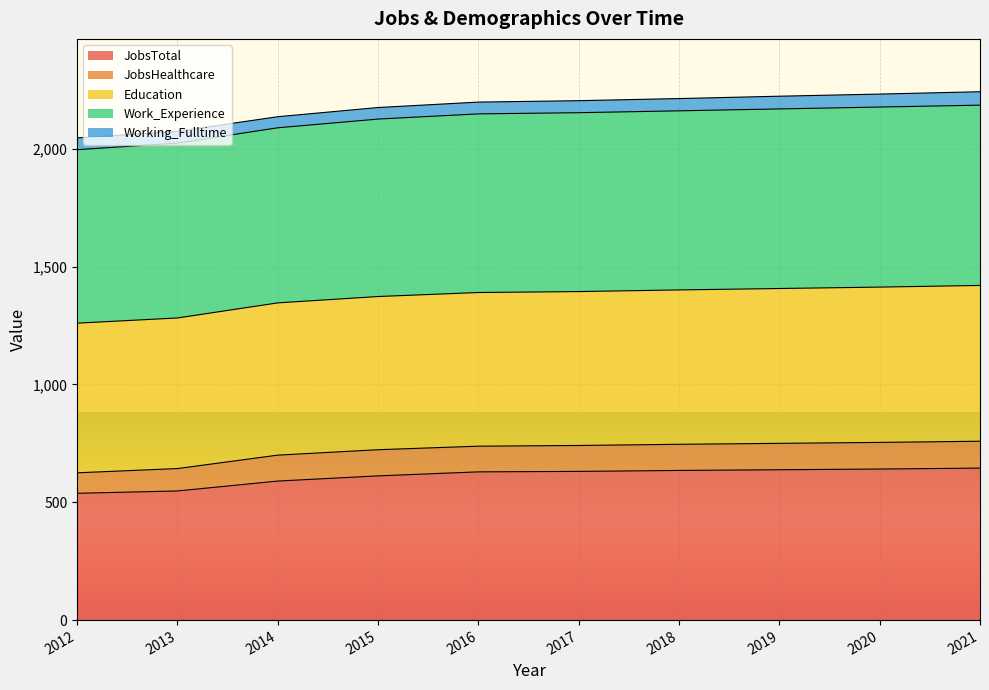

What is the total value across all series at 2020?

2232